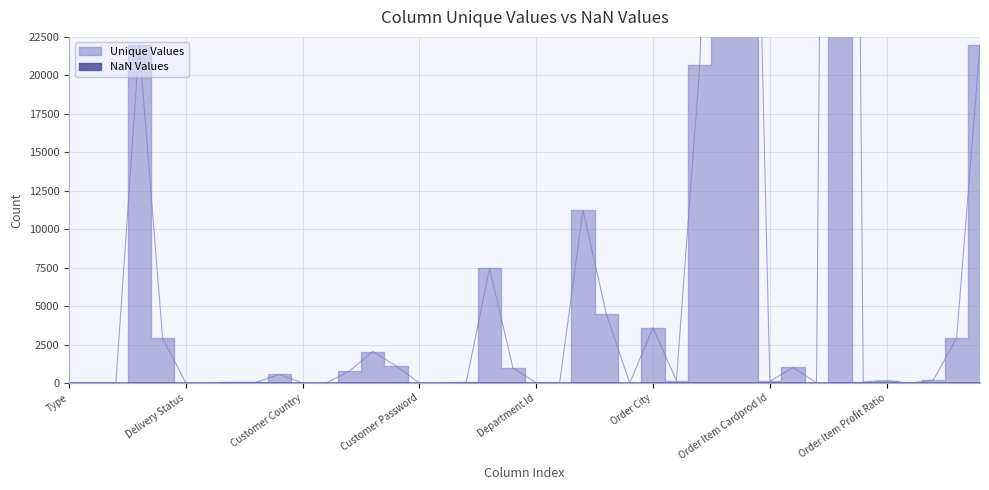

At which label does Unique Values first exceed 164?

Benefit per order